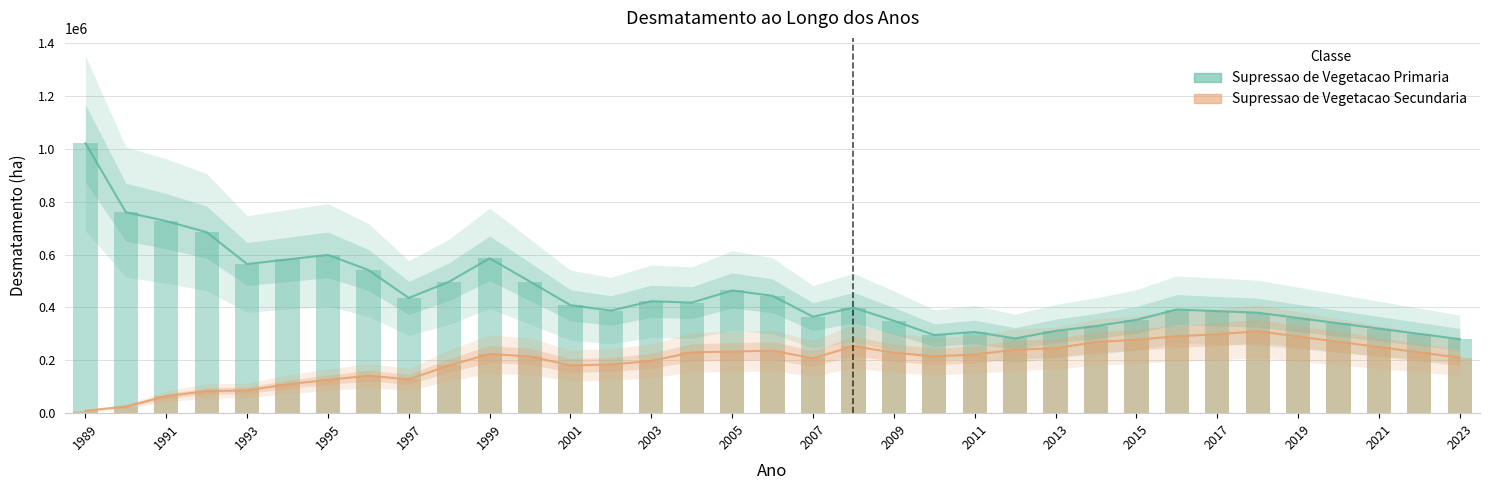

What is the difference between the maximum and minimum values in the Supressao de Vegetacao Secundaria series?

244570